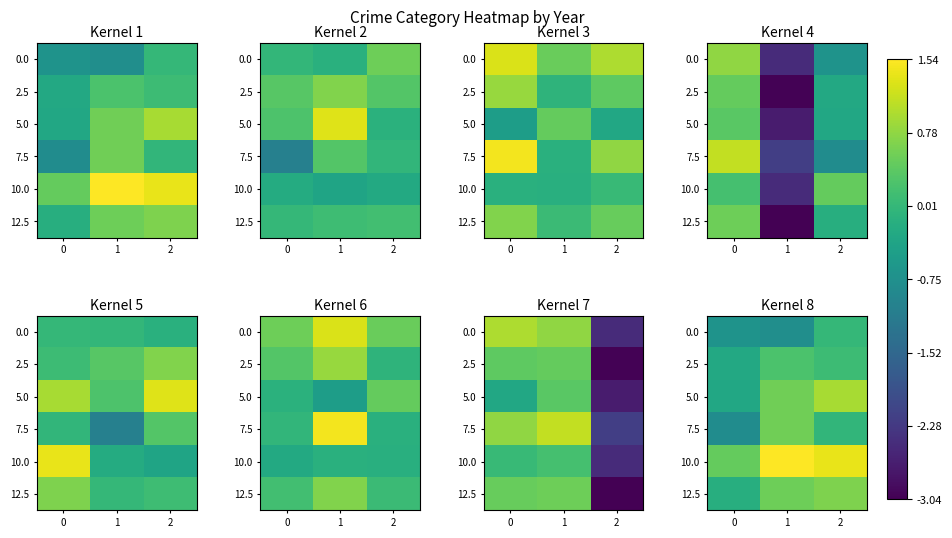

Is it true that 5.0 equals -0.3 at 0?

True